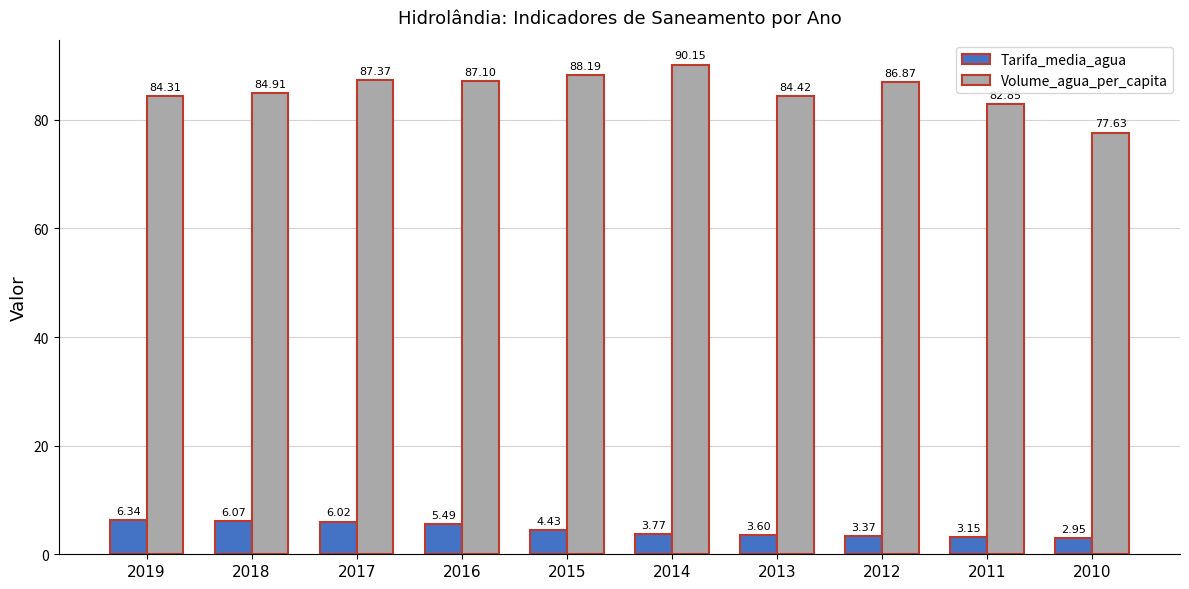

Rank the series by their average value, from lowest to highest.

Tarifa_media_agua, Volume_agua_per_capita